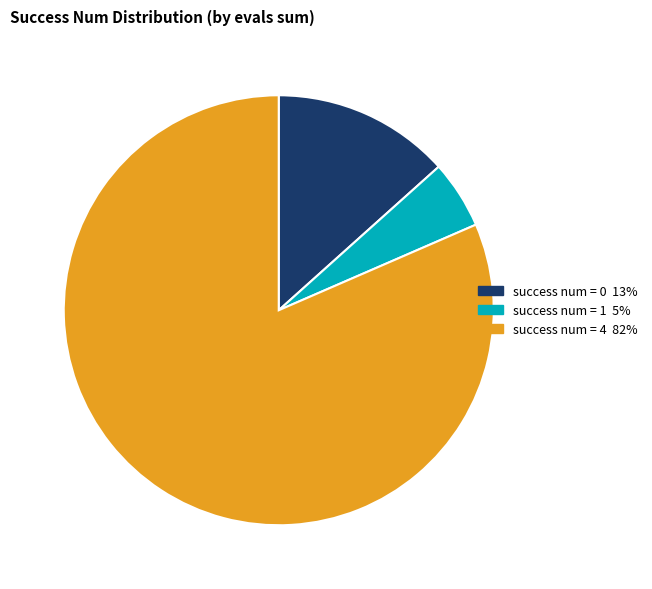

Does any single category account for the majority?

Yes